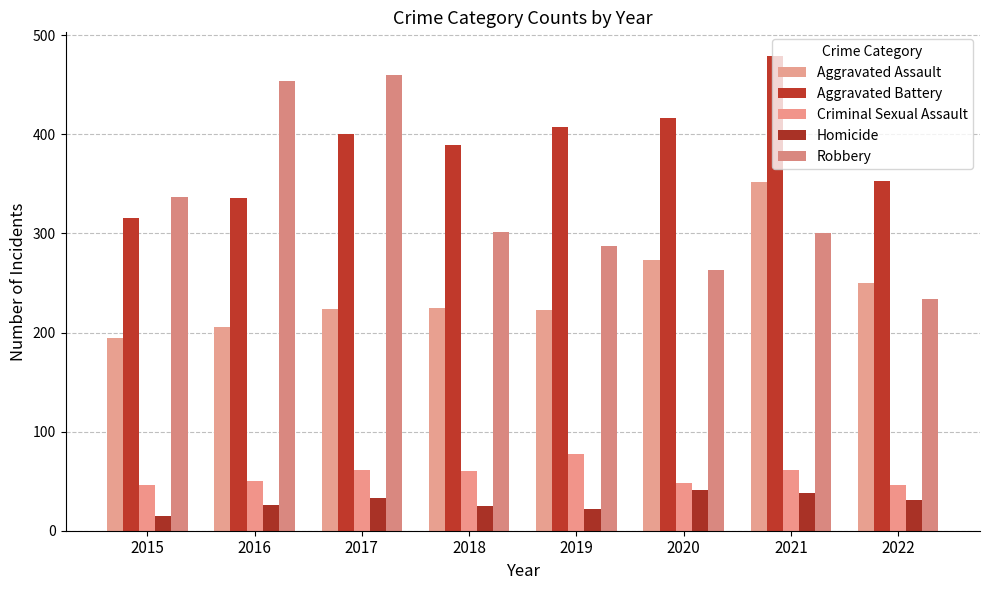

Between 2017 and 2022, which is larger?

2022